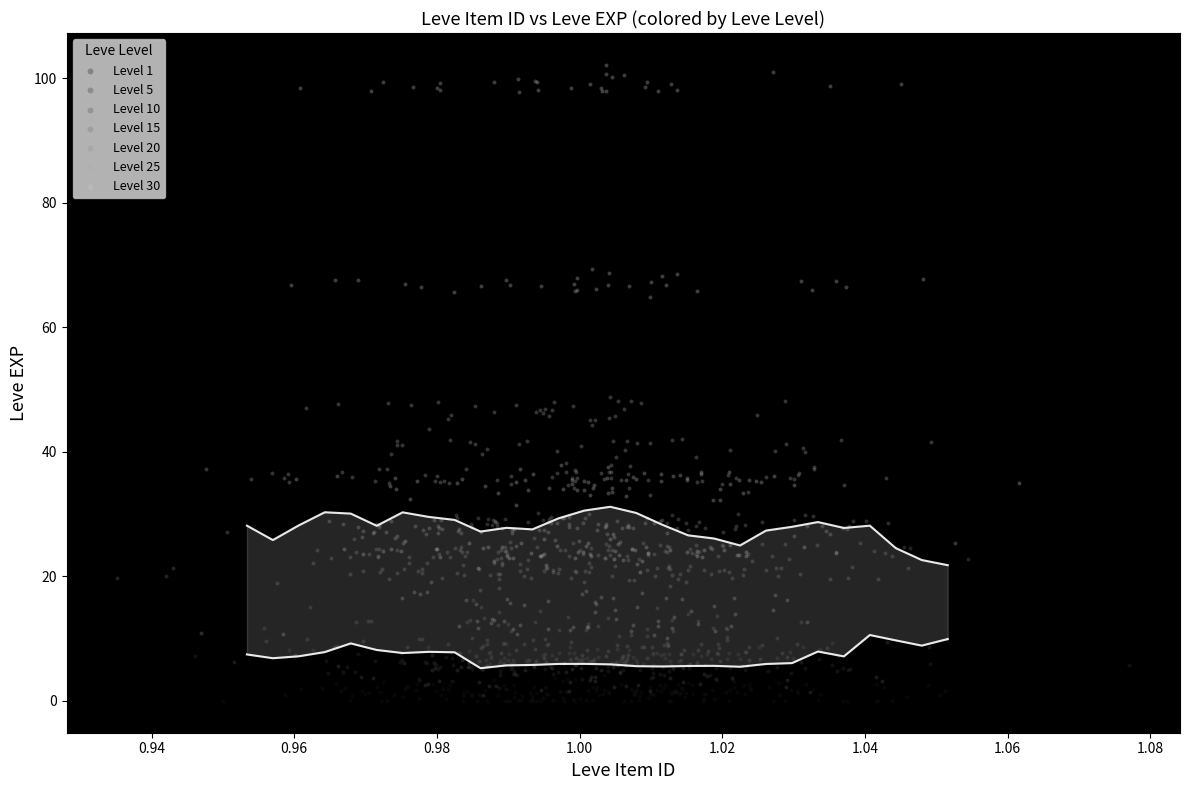

What are all the series names shown in the legend?

Level 1, Level 5, Level 10, Level 15, Level 20, Level 25, Level 30